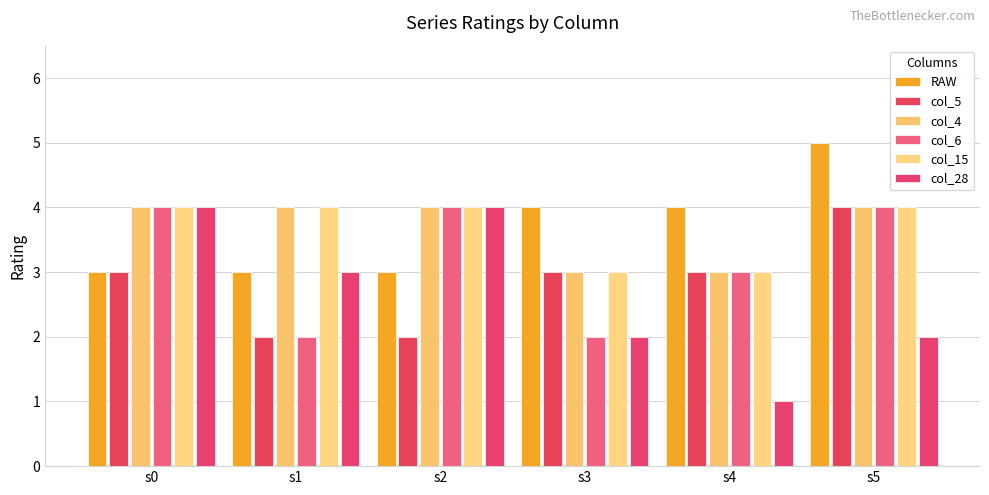

Are the bars grouped side by side (vs. stacked)?

Yes